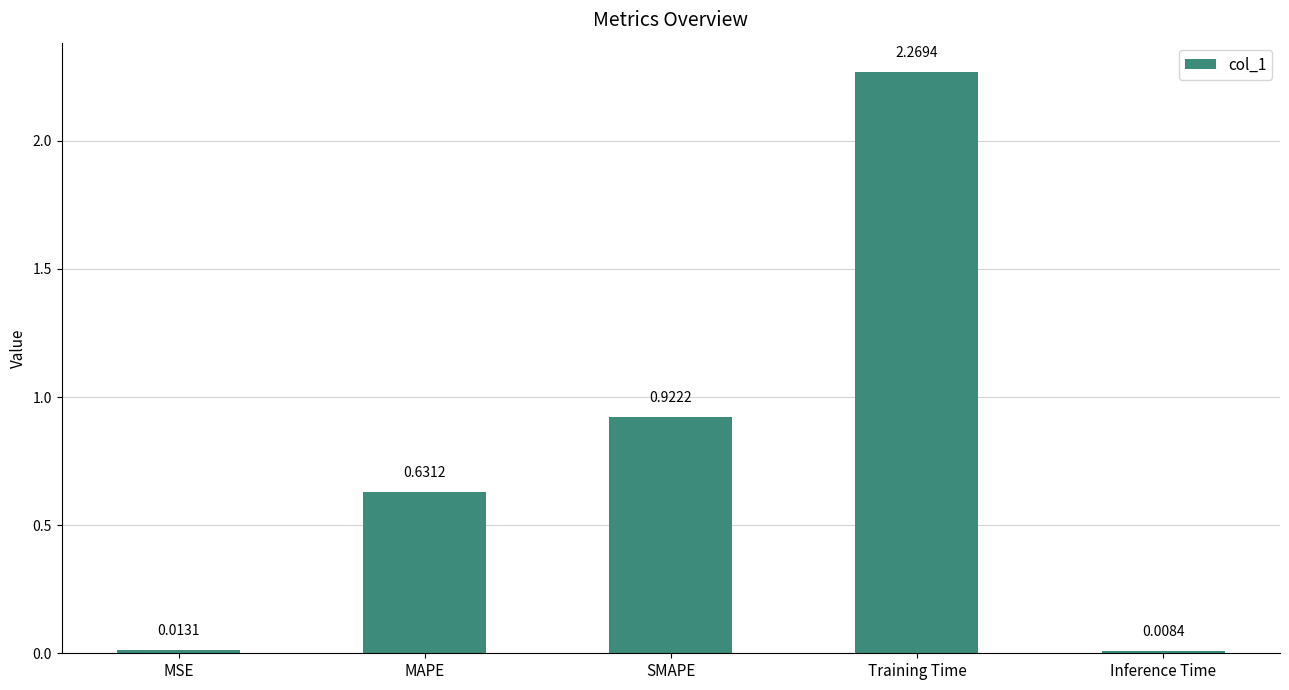

At which category does the chart reach its peak across all series?

Training Time